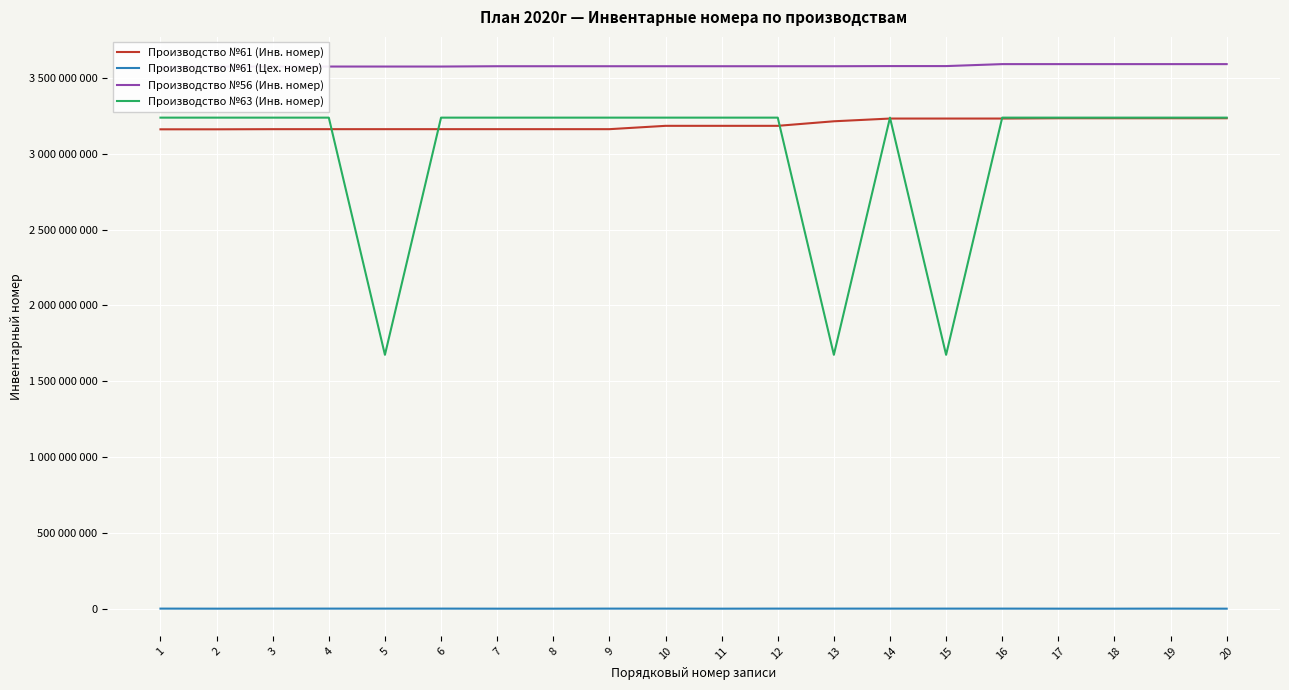

Reading right to left, transcribe all the data shown in this chart.

Производство №61 (Инв. номер): 3234010082	3234010061	3234010048	3234010023	3232070017	3232070012	3232070011	3214020033	3184050007	3184050004	3184020001	3162030051	3162030047	3162030045	3162030044	3162030043	3162030039	3162030025	3161070002	3161070001
Производство №61 (Цех. номер): 50404	431403	40604	100602	410803	410902	410903	420011	430301	50201	390002	420302	50202	50203	460038	430302	430303	430202	80003	470060
Производство №56 (Инв. номер): 3591010108	3591010097	3591010096	3591010095	3591010084	3578060010	3578060002	3577070058	3577070030	3577070029	3577070017	3577070016	3577070009	3577070007	3575010047	3575010041	3575010036	3575010027	3575010026	3572040004
Производство №63 (Инв. номер): 3238080082	3238080073	3238080057	3238080044	3238080073	1674050012	3238080044	1674050016	3238080057	3238080082	3238080039	3238080032	3238080046	3238080047	3238080071	1674050009	3238080054	3238080055	3238080017	3238080072